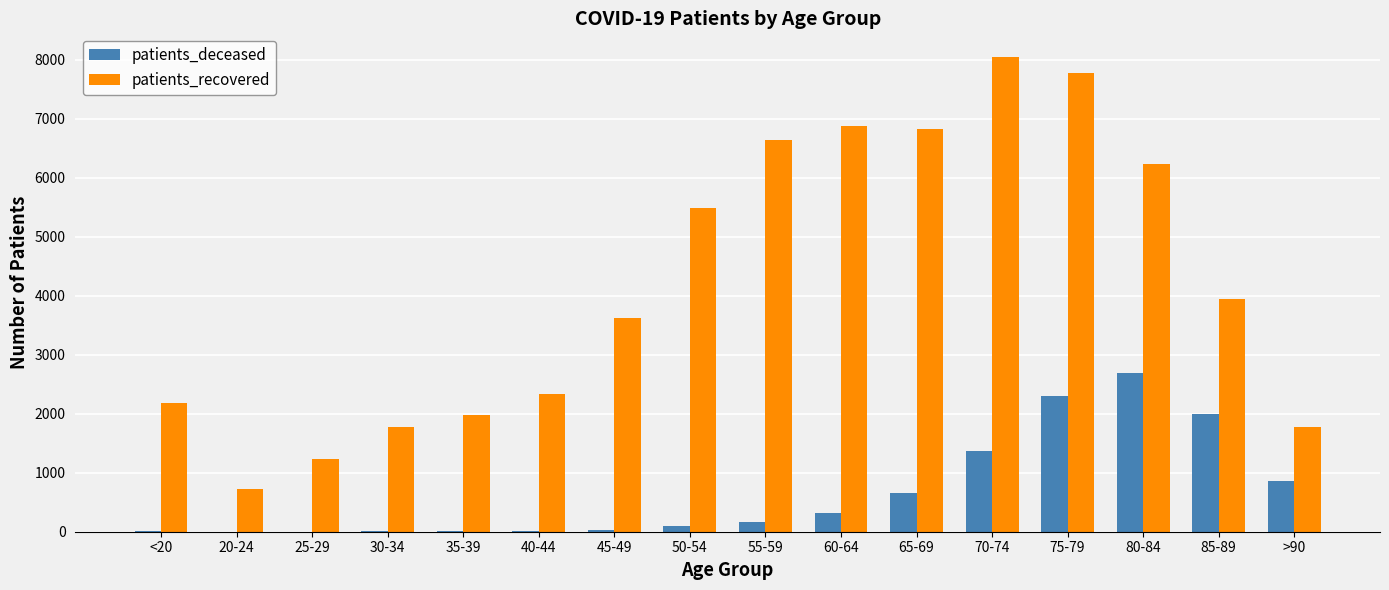

Is it true that patients_deceased equals 3020 at 75-79?

False